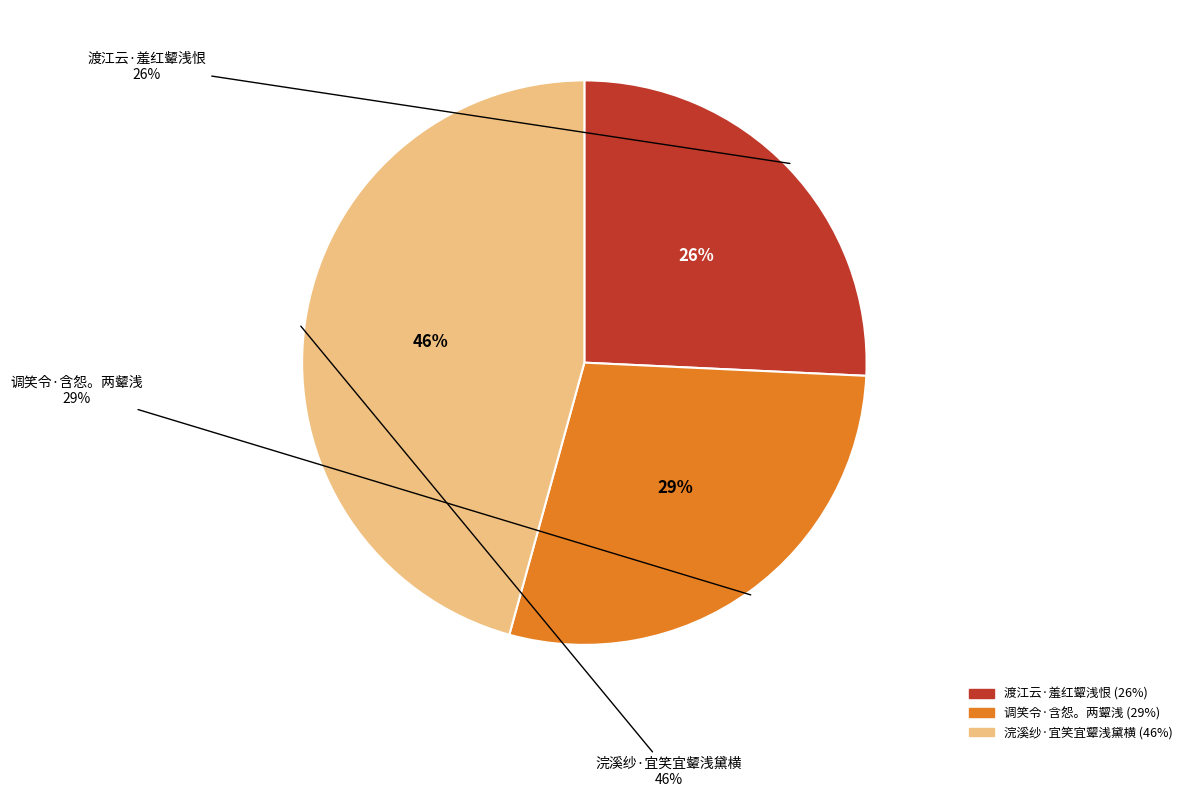

To the nearest percent, what is the difference between the largest and smallest slice percentages?

20%